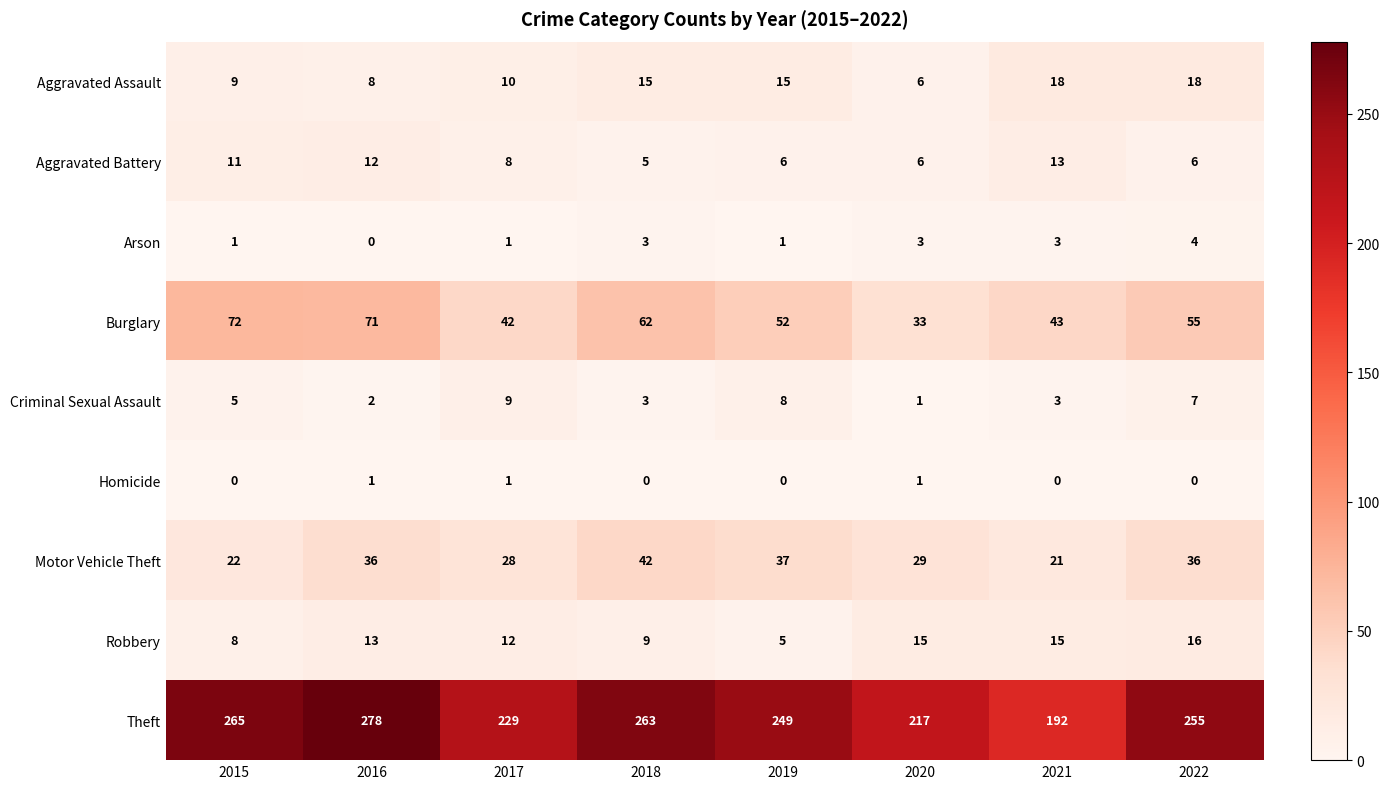

True or false: Homicide has a value of 0 at 2022.

True